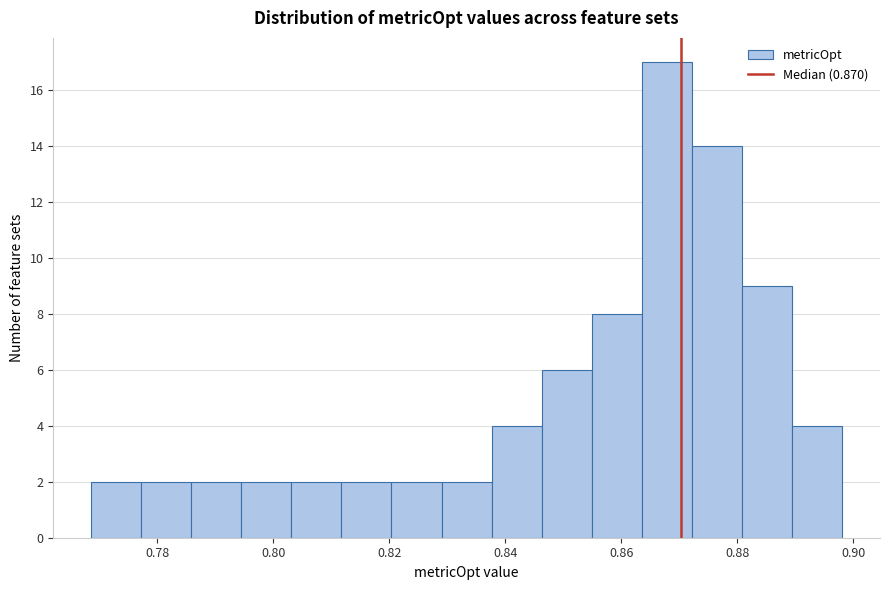

Which range on the x-axis has the tallest bar?

0.864 to 0.872